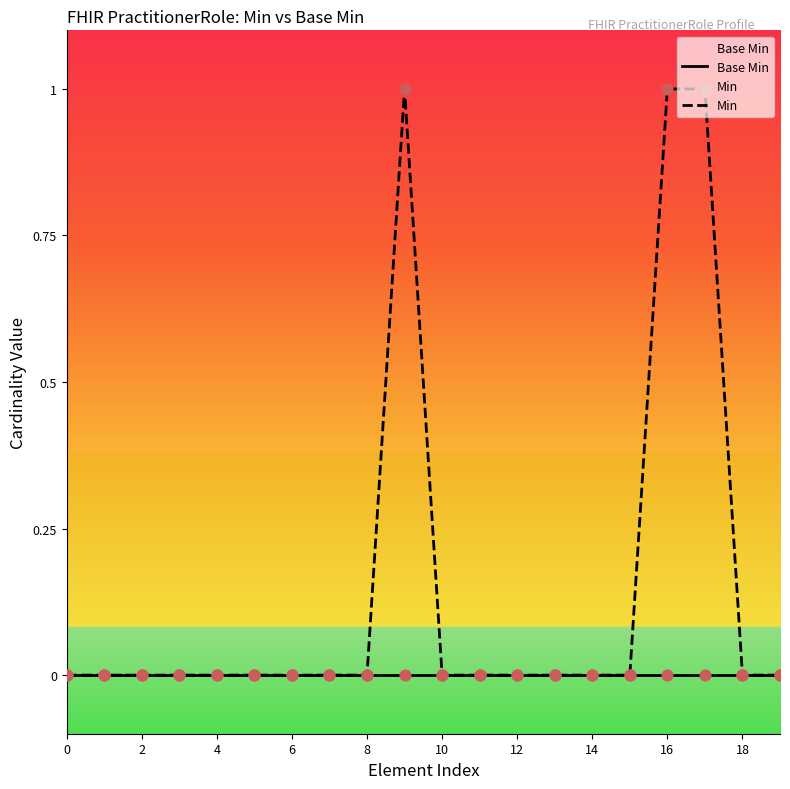

At how many categories does at least one series exceed 0?

3